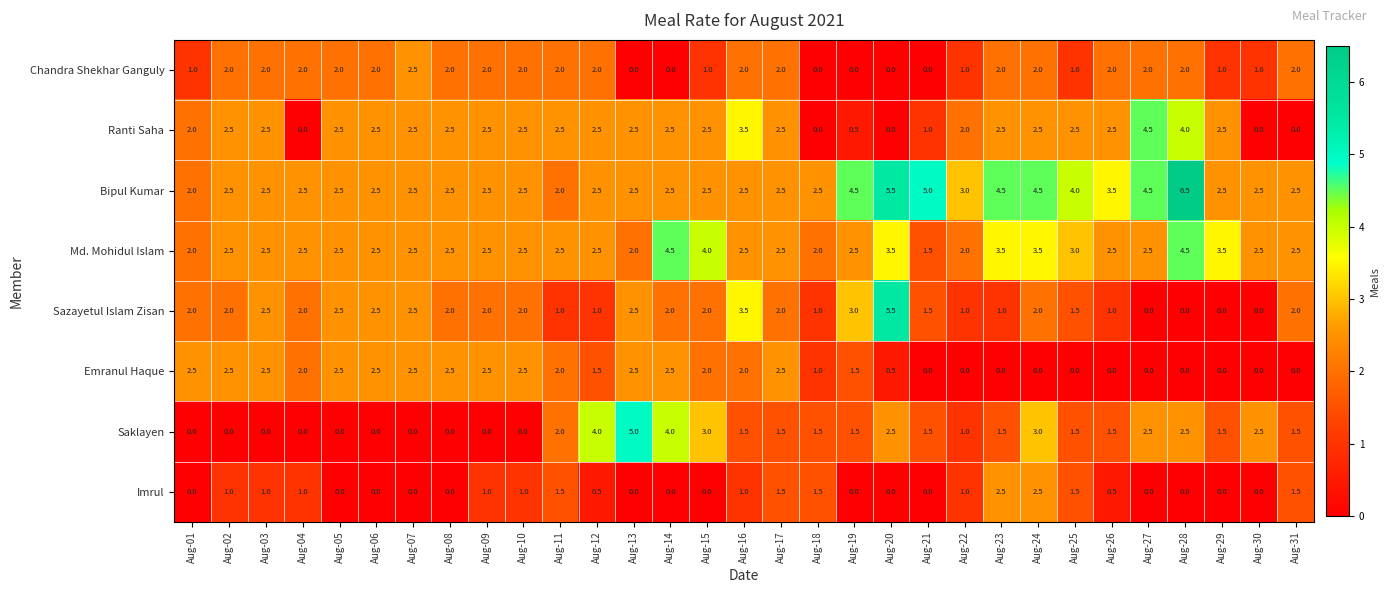

What is the difference between the maximum and minimum values in the Emranul Haque series?

2.5